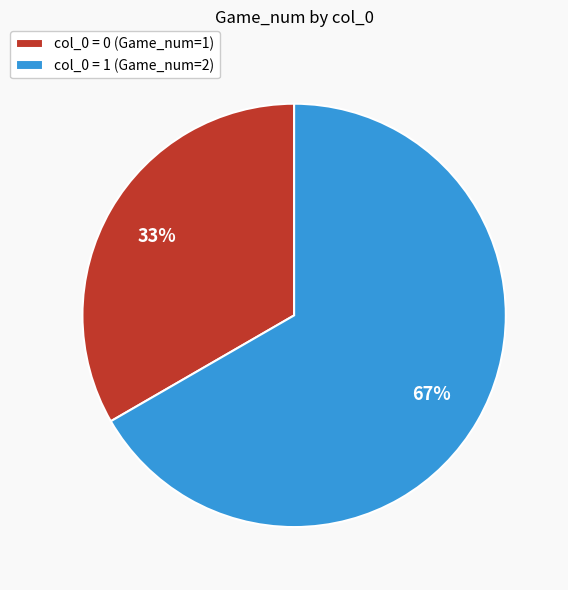

What is the ratio of the value at col_0 = 1 (Game_num=2) to the value at col_0 = 0 (Game_num=1)?

2.0